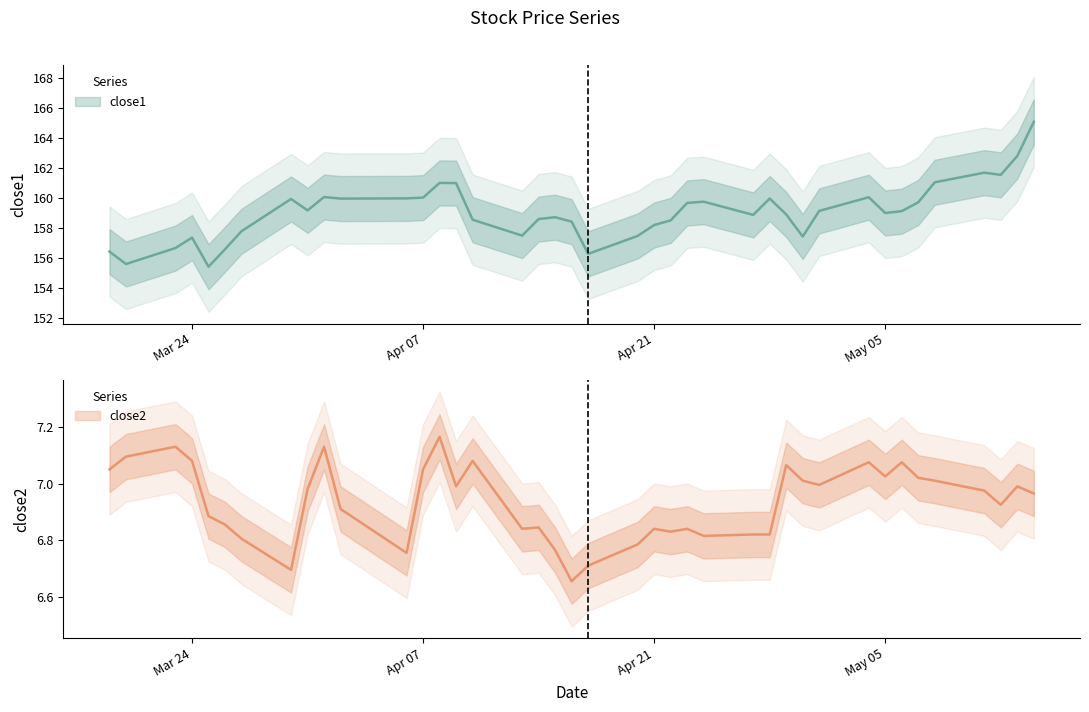

How many series are shown in this chart?

2